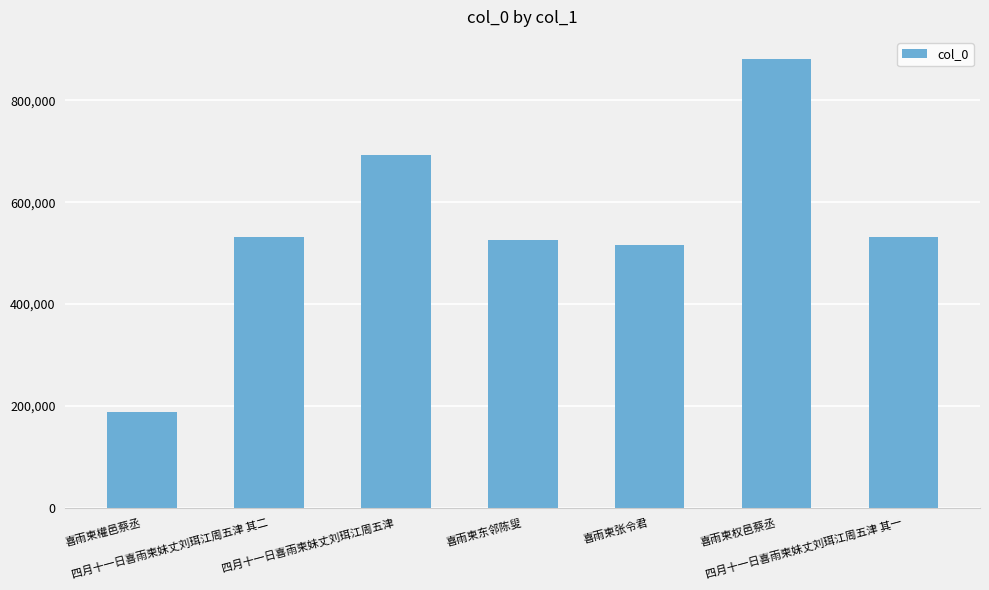

Where does the data first go above 531201?

四月十一日喜雨柬妹丈刘珥江周五津 其二